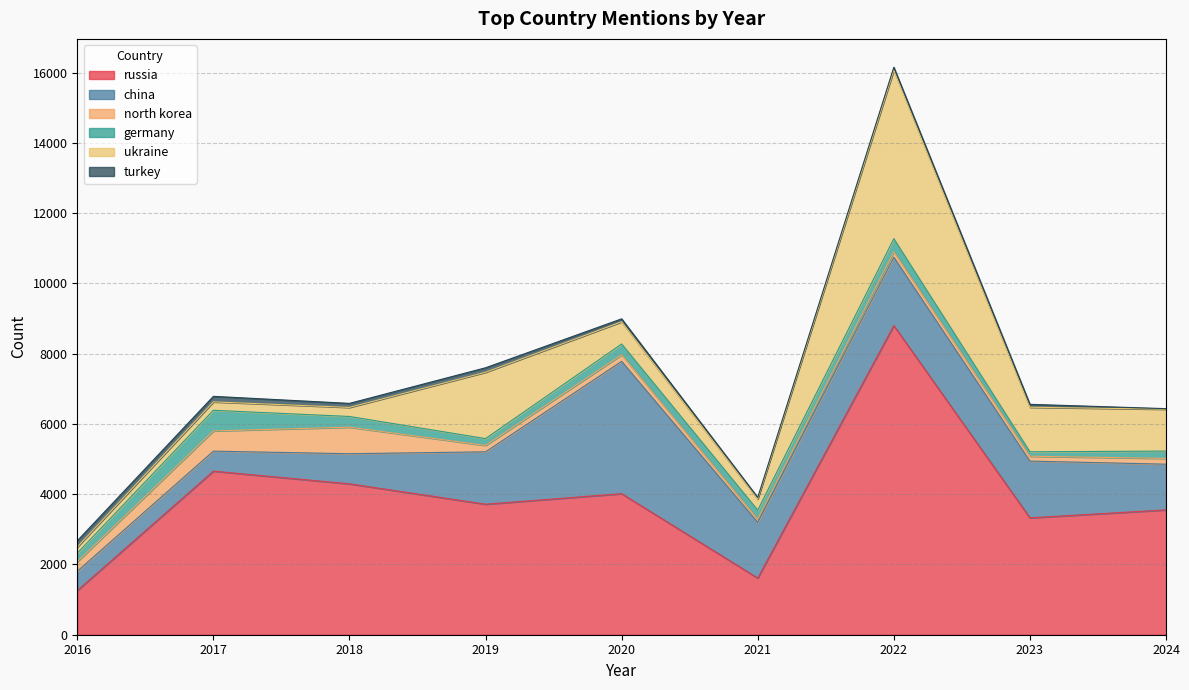

In turkey, how many points are higher than both neighbors (excluding endpoints)?

2